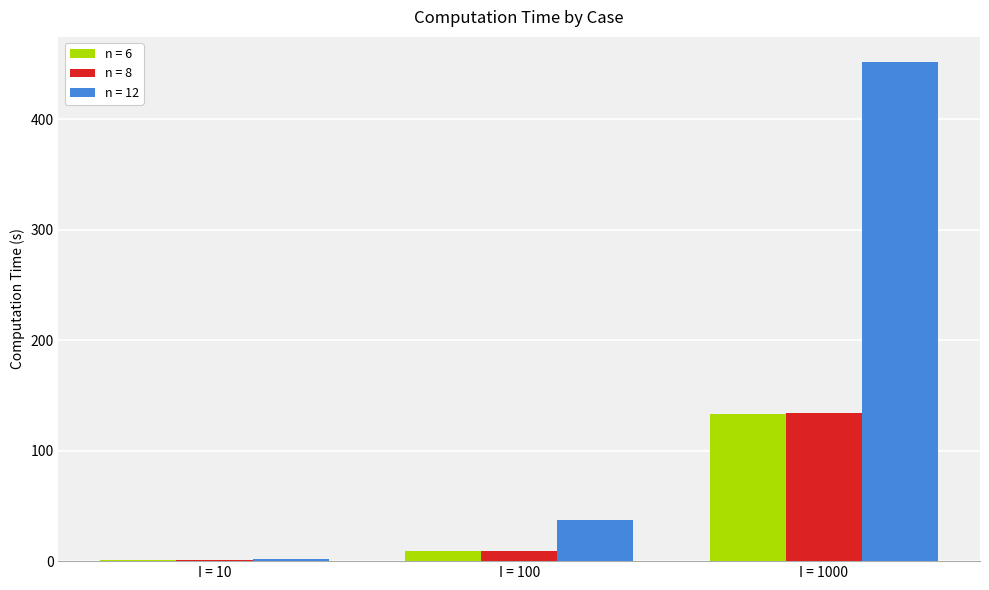

Which category has the highest value across all series?

I = 1000